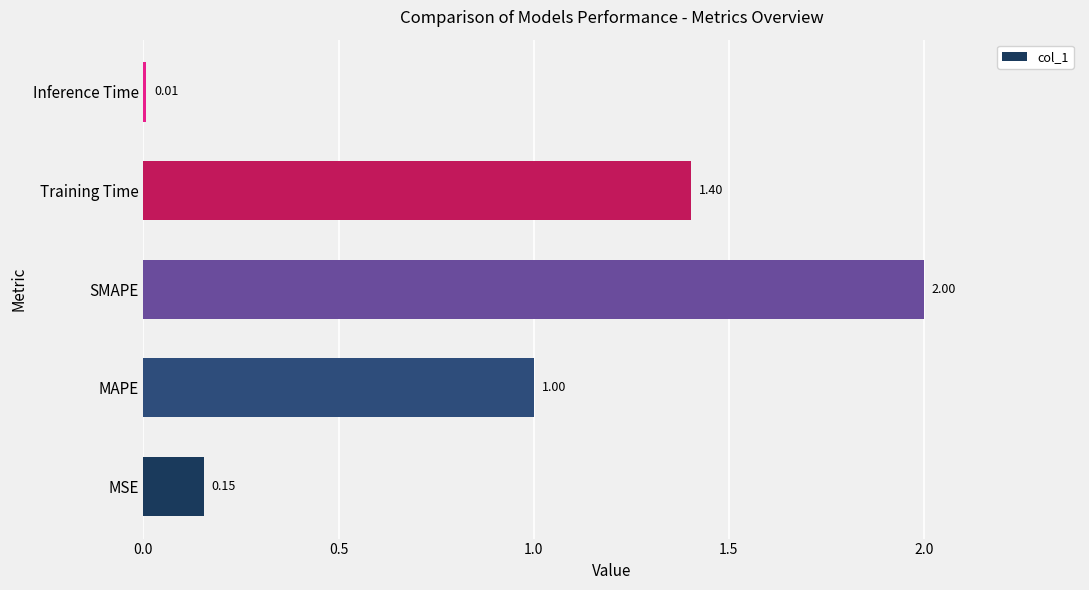

Rank the categories by value from lowest to highest.

Inference Time, MSE, MAPE, Training Time, SMAPE